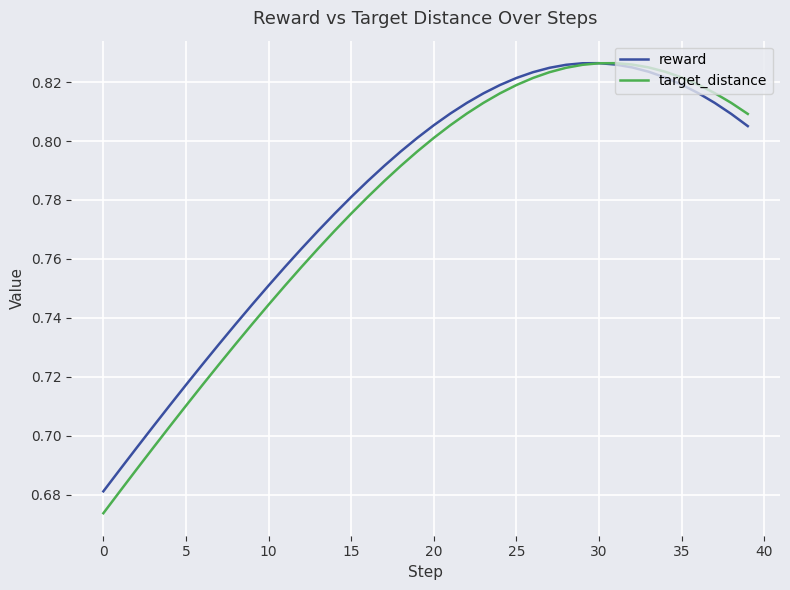

Which series has the largest range (max minus min)?

target_distance